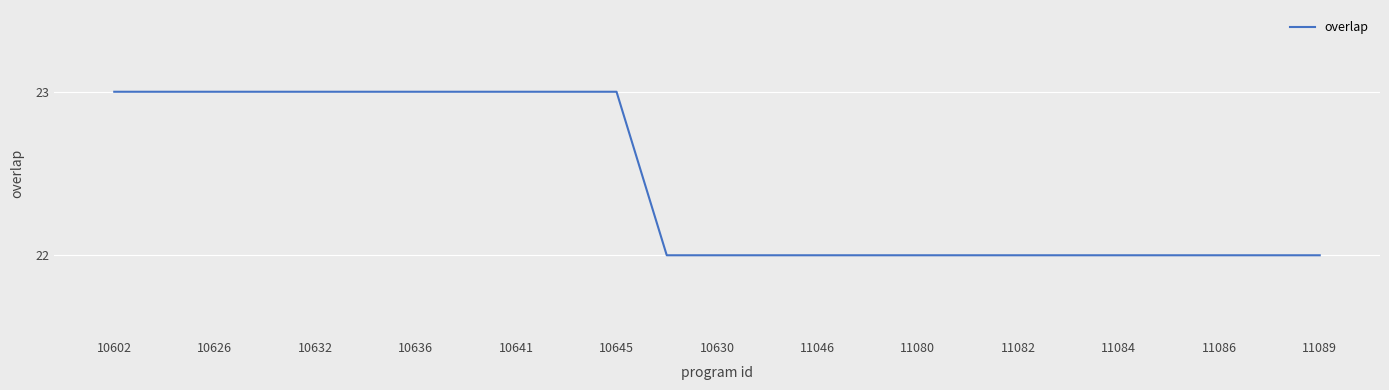

What is the greatest value displayed?

23